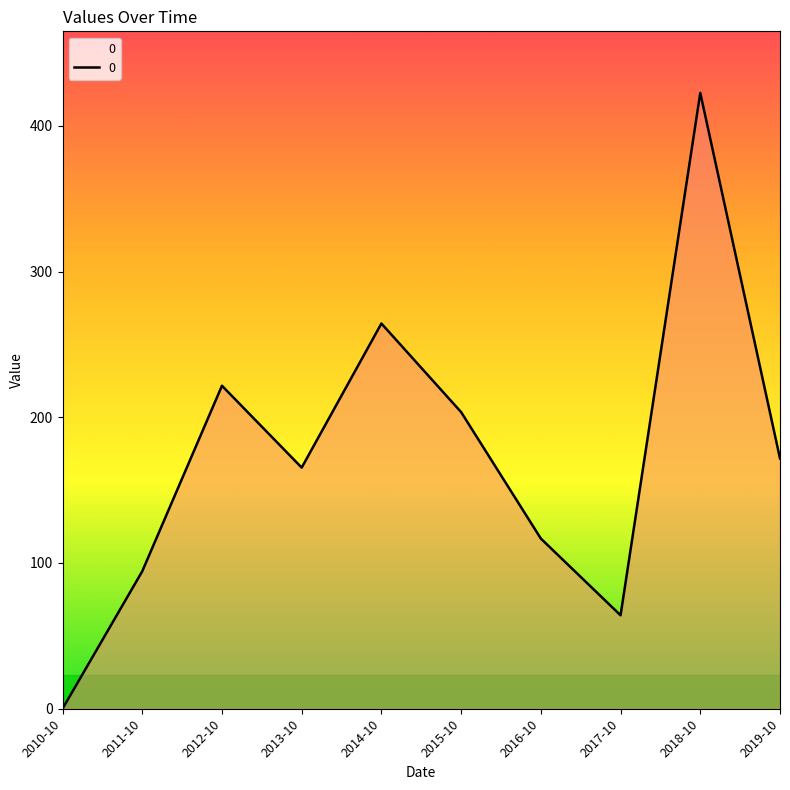

Reading left to right, transcribe all the data shown in this chart.

0.0	94.3	221.6	165.4	264.3	203.5	116.8	64.1	422.5	171.7